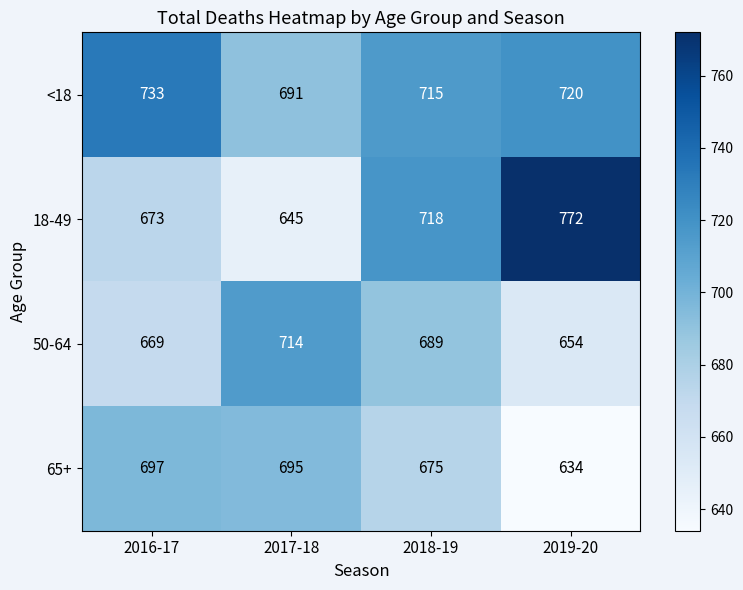

Reading right to left, extract all data points from this chart.

<18: 2019-20=720	2018-19=715	2017-18=691	2016-17=733
18-49: 2019-20=772	2018-19=718	2017-18=645	2016-17=673
50-64: 2019-20=654	2018-19=689	2017-18=714	2016-17=669
65+: 2019-20=634	2018-19=675	2017-18=695	2016-17=697